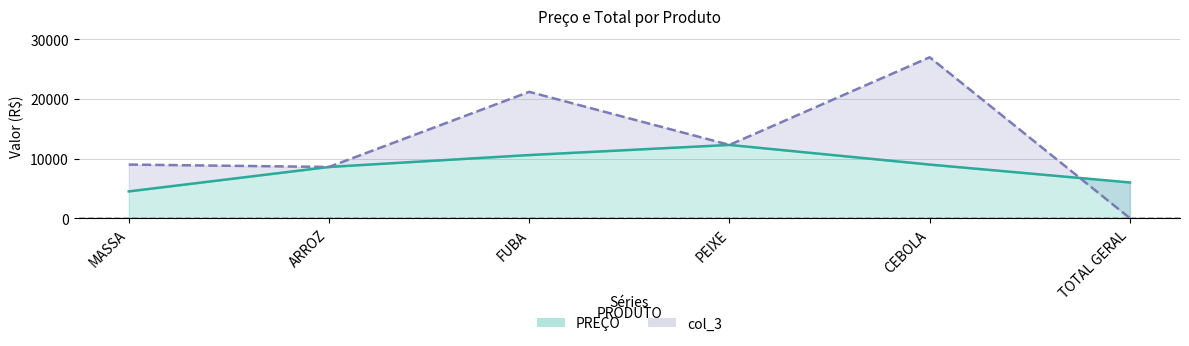

Reading left to right, what are all the values shown in this chart?

PREÇO line: 4500	8600	10600	12300	9000	6000
col_3 line: 9000	8600	21200	12300	27000	0